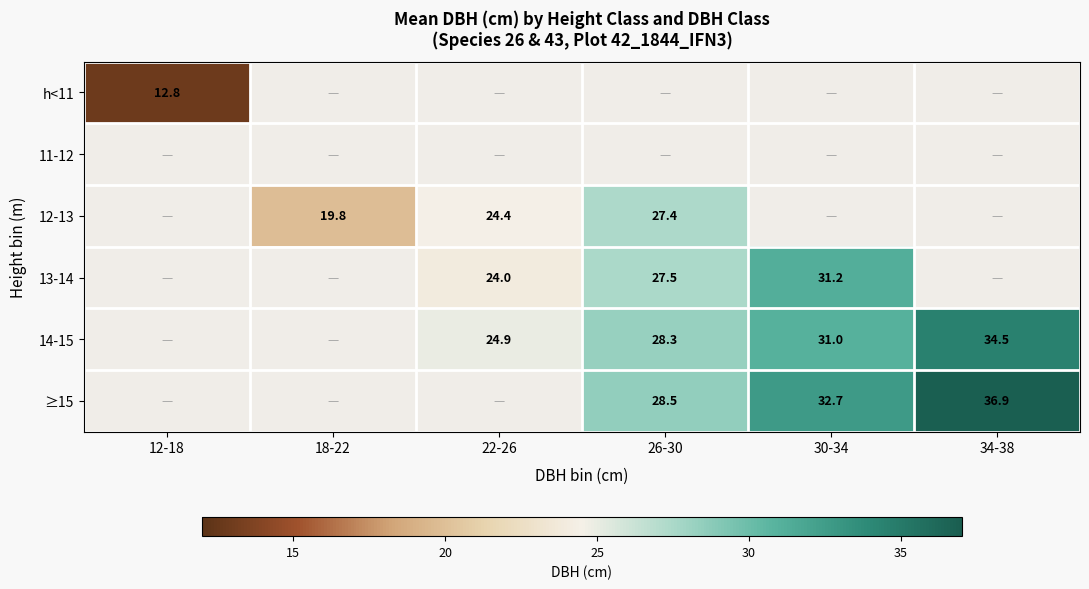

True or false: 13-14 has a value of 24.0 at 22-26.

True